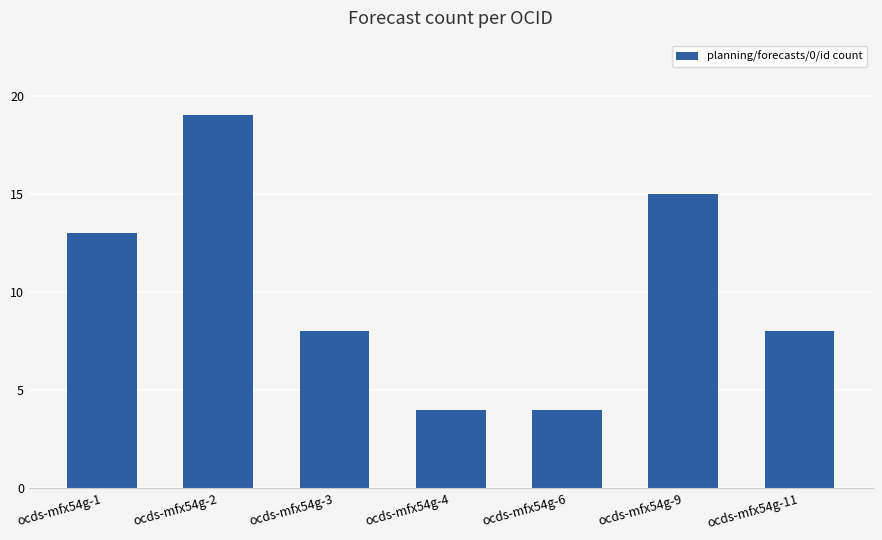

Which label corresponds to the largest value in the chart?

ocds-mfx54g-2